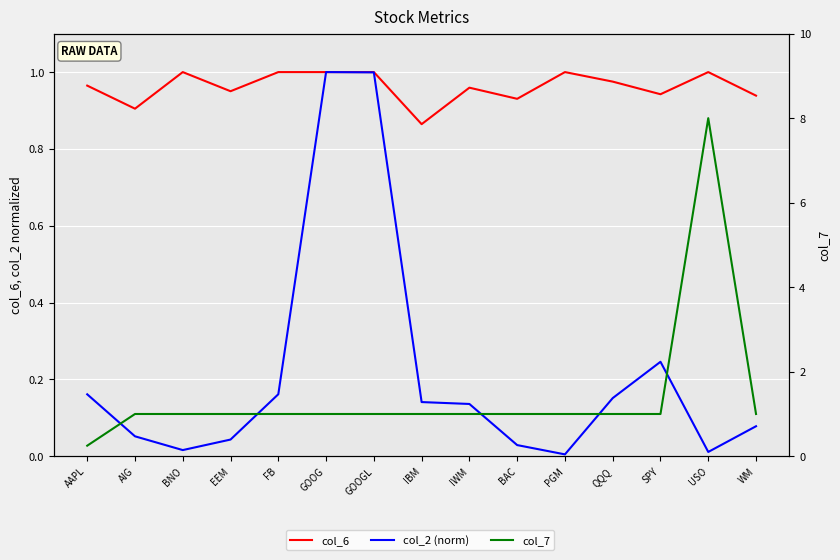

Which series has the largest total across all categories?

col_7